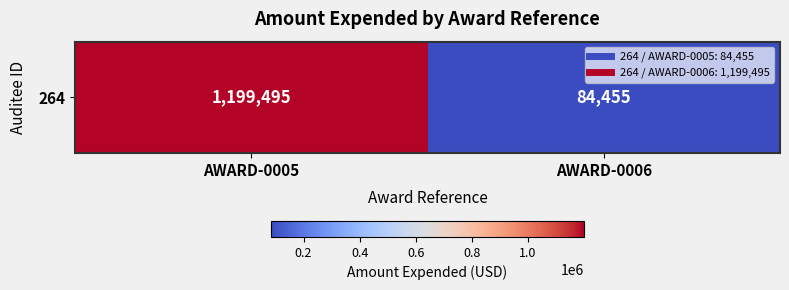

What is the maximum value shown in the chart?

1199495